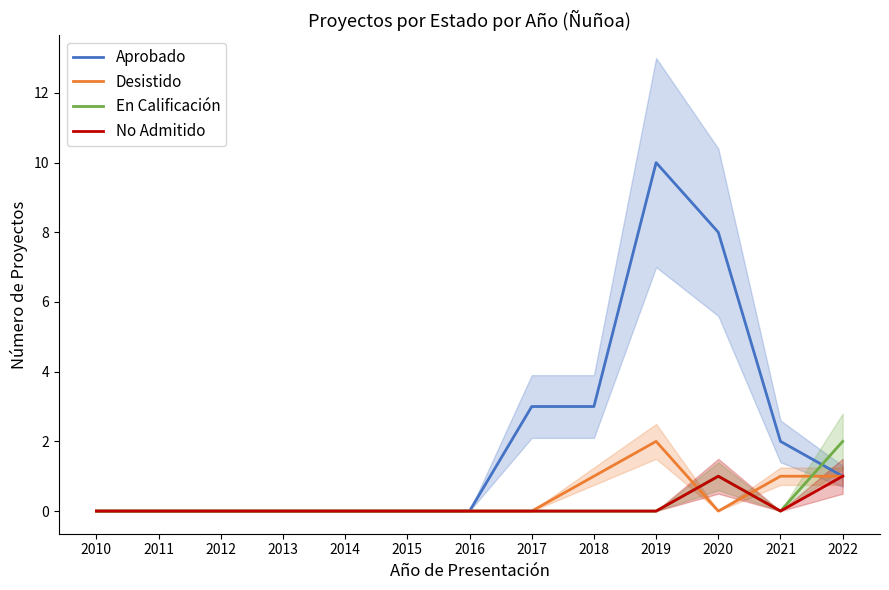

Reading left to right, transcribe all the data shown in this chart.

Aprobado: 2010=0	2011=0	2012=0	2013=0	2014=0	2015=0	2016=0	2017=3	2018=3	2019=10	2020=8	2021=2	2022=1
Desistido: 2010=0	2011=0	2012=0	2013=0	2014=0	2015=0	2016=0	2017=0	2018=1	2019=2	2020=0	2021=1	2022=1
En Calificación: 2010=0	2011=0	2012=0	2013=0	2014=0	2015=0	2016=0	2017=0	2018=0	2019=0	2020=1	2021=0	2022=2
No Admitido: 2010=0	2011=0	2012=0	2013=0	2014=0	2015=0	2016=0	2017=0	2018=0	2019=0	2020=1	2021=0	2022=1